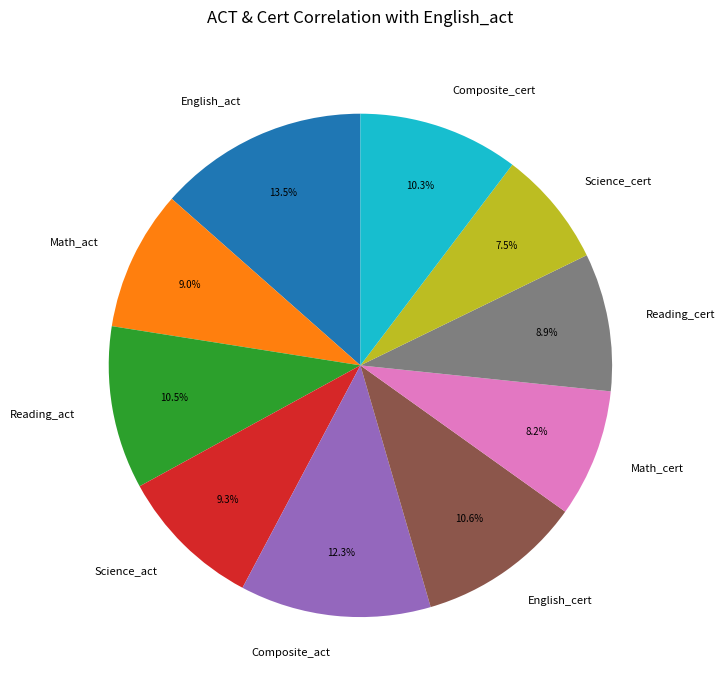

Count the number of slices in the pie.

10